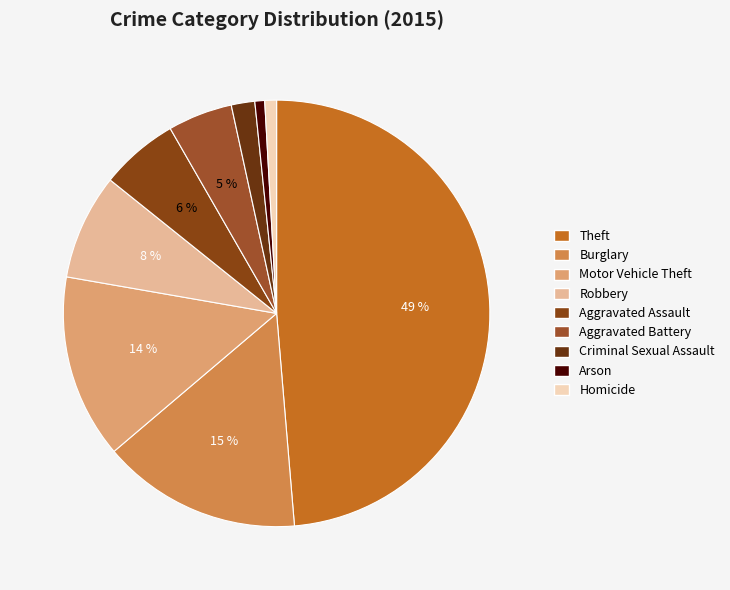

To the nearest percent, what is the difference between the Arson and Aggravated Assault slice percentages?

5%